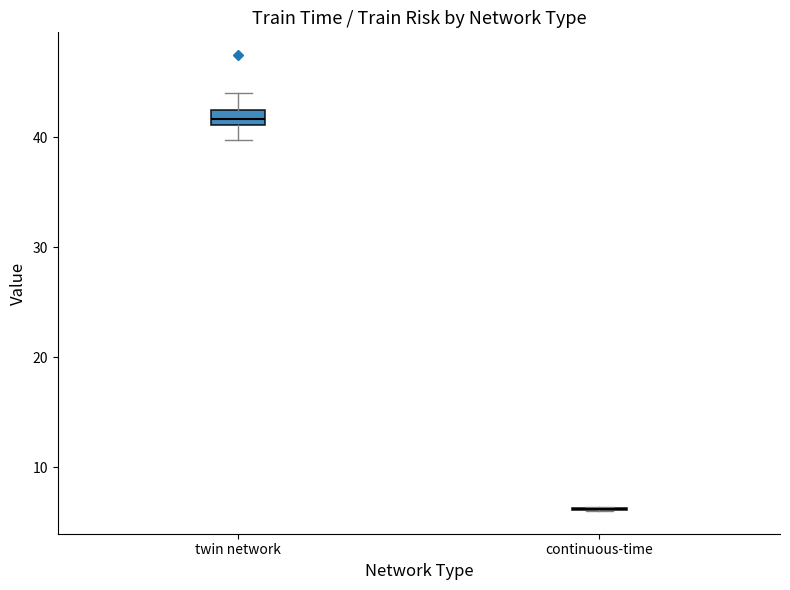

Which box is the tallest, from its lower edge to its upper edge?

twin network